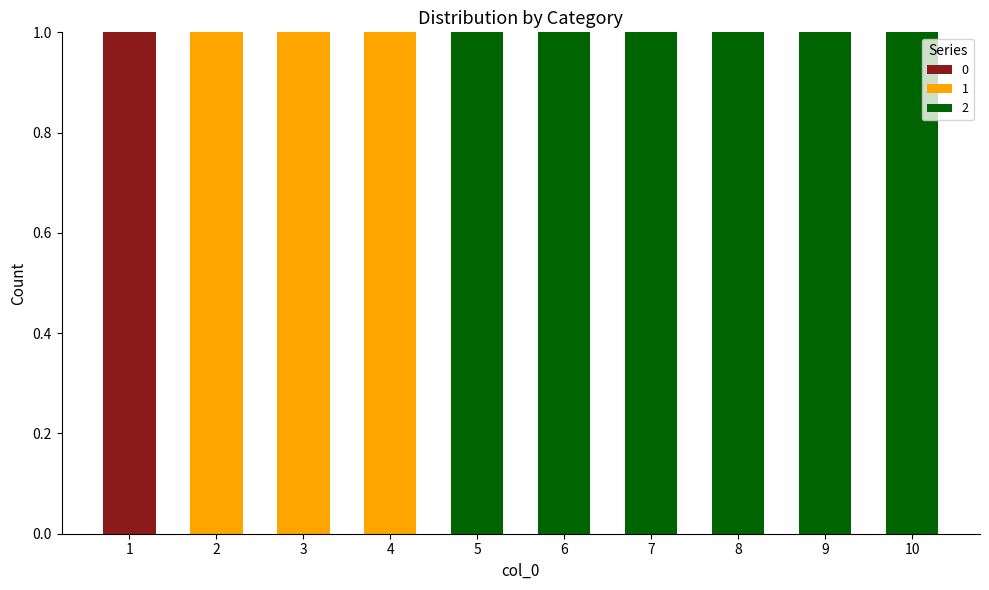

What is the total value across all series at 4?

1